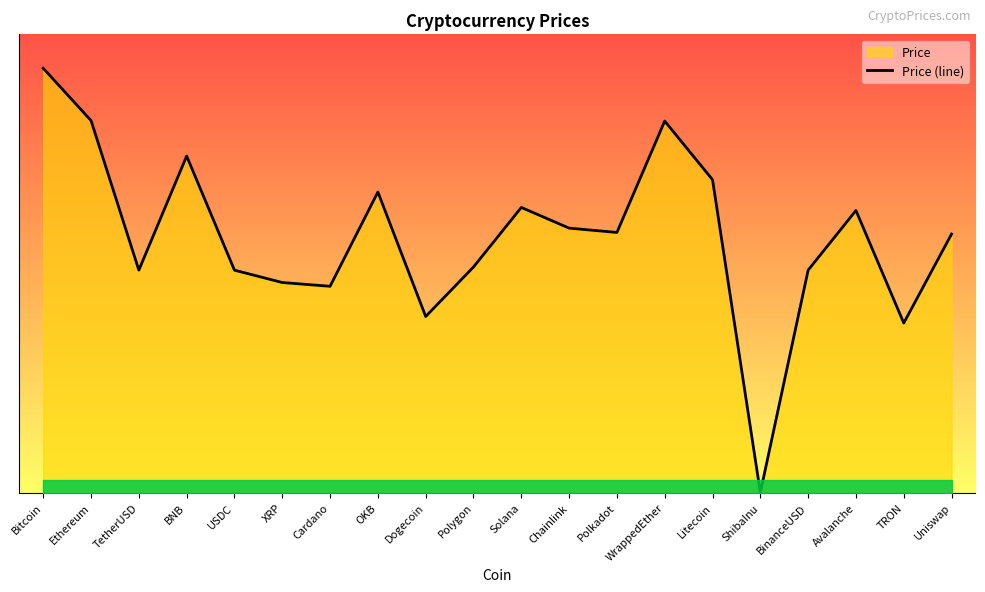

What is the difference between the second highest and minimum values?

23924.7